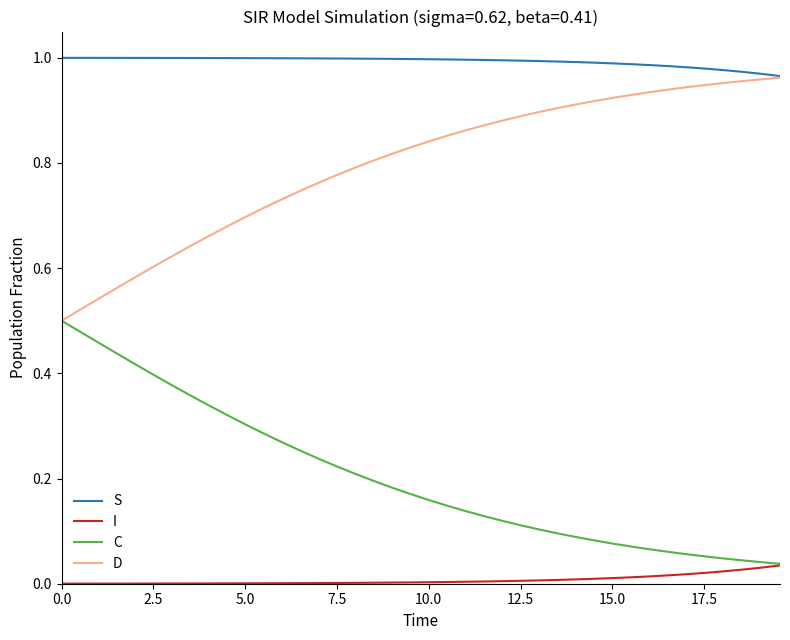

True or false: C and S cross at least once.

False